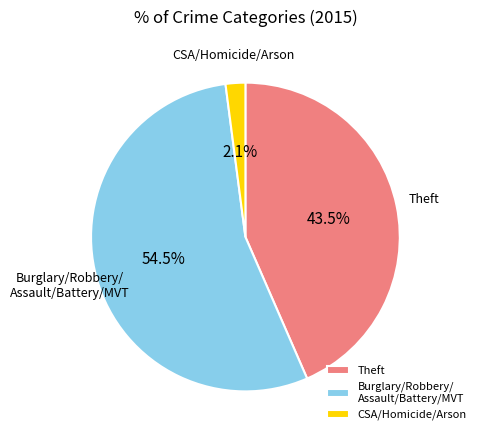

What is the largest slice in the pie chart?

Burglary/Robbery/ Assault/Battery/MVT